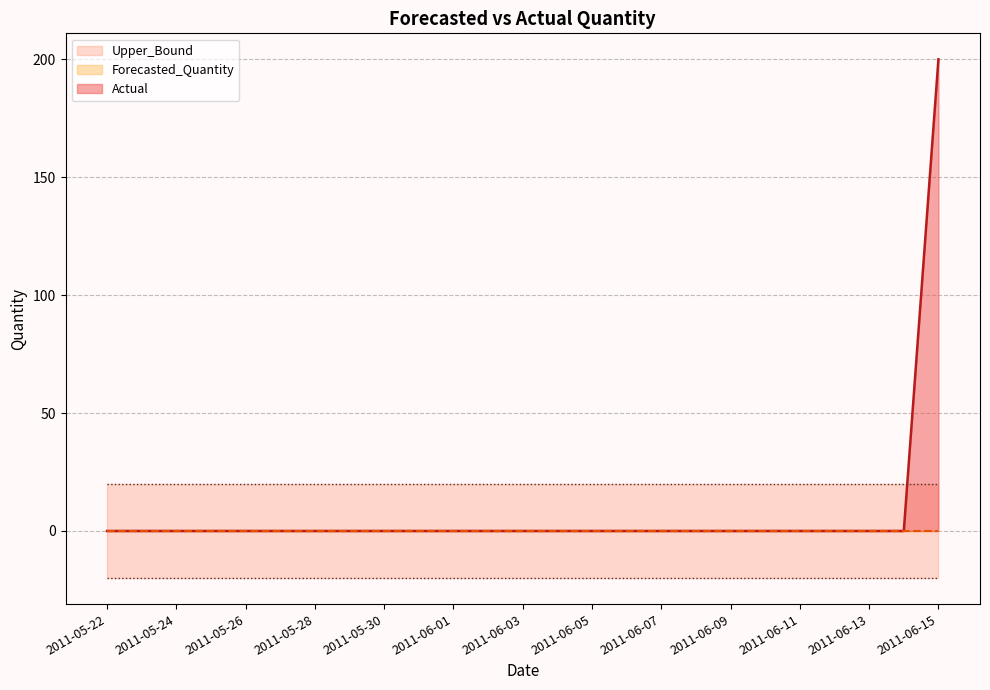

What is the lowest value of the Lower_Bound series?

-20.0